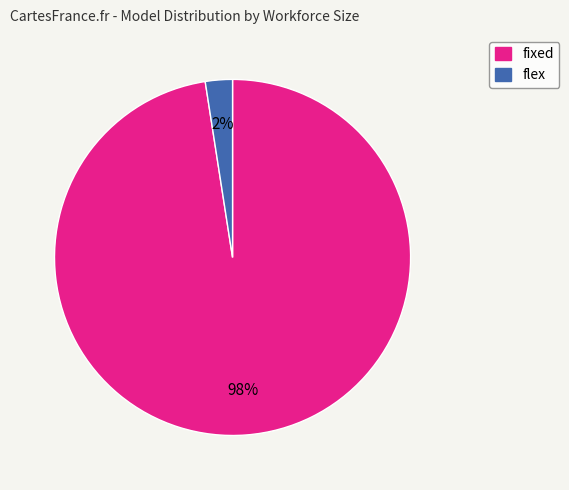

Which has a higher value, flex or fixed?

fixed